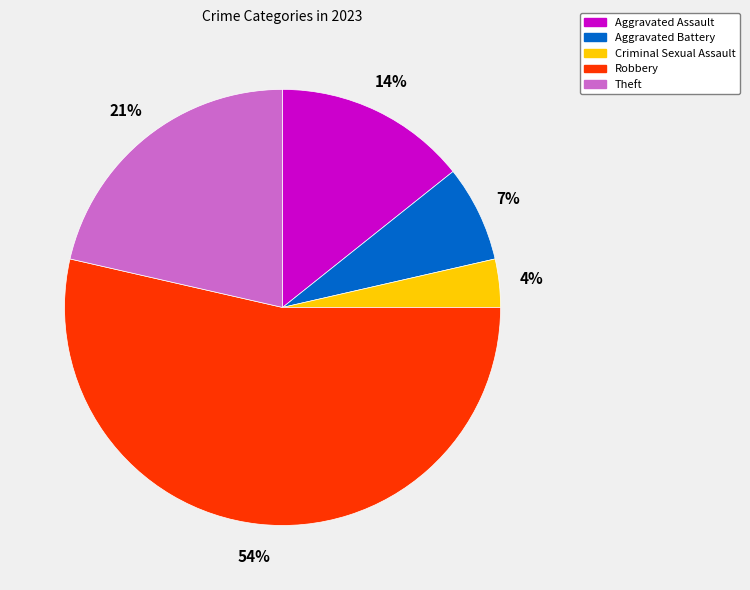

To the nearest percent, what percentage of the pie is Theft?

21%